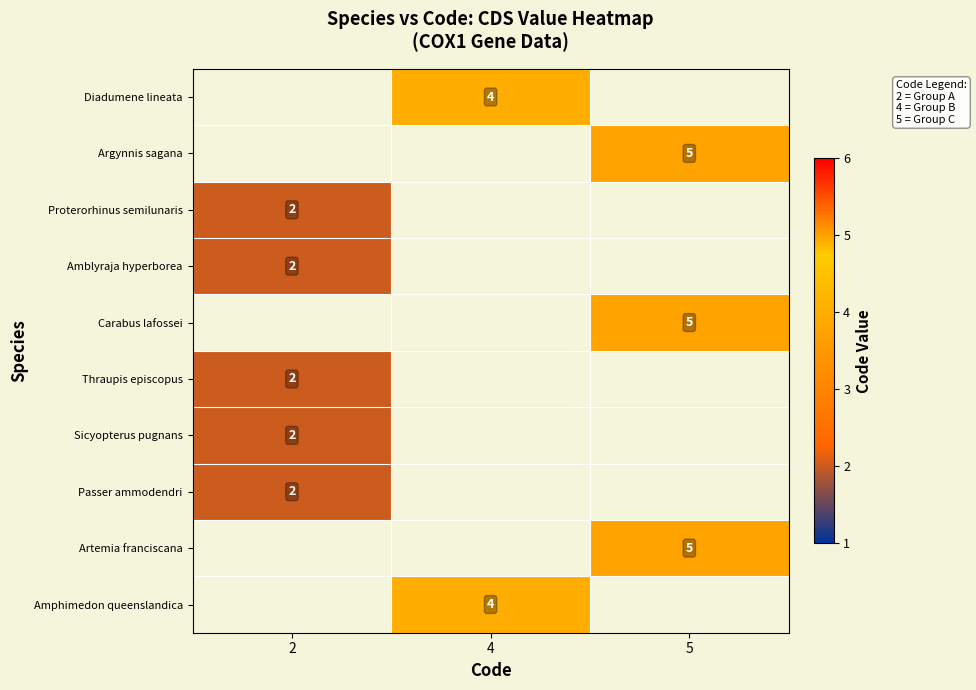

How many distinct data groups are displayed?

10